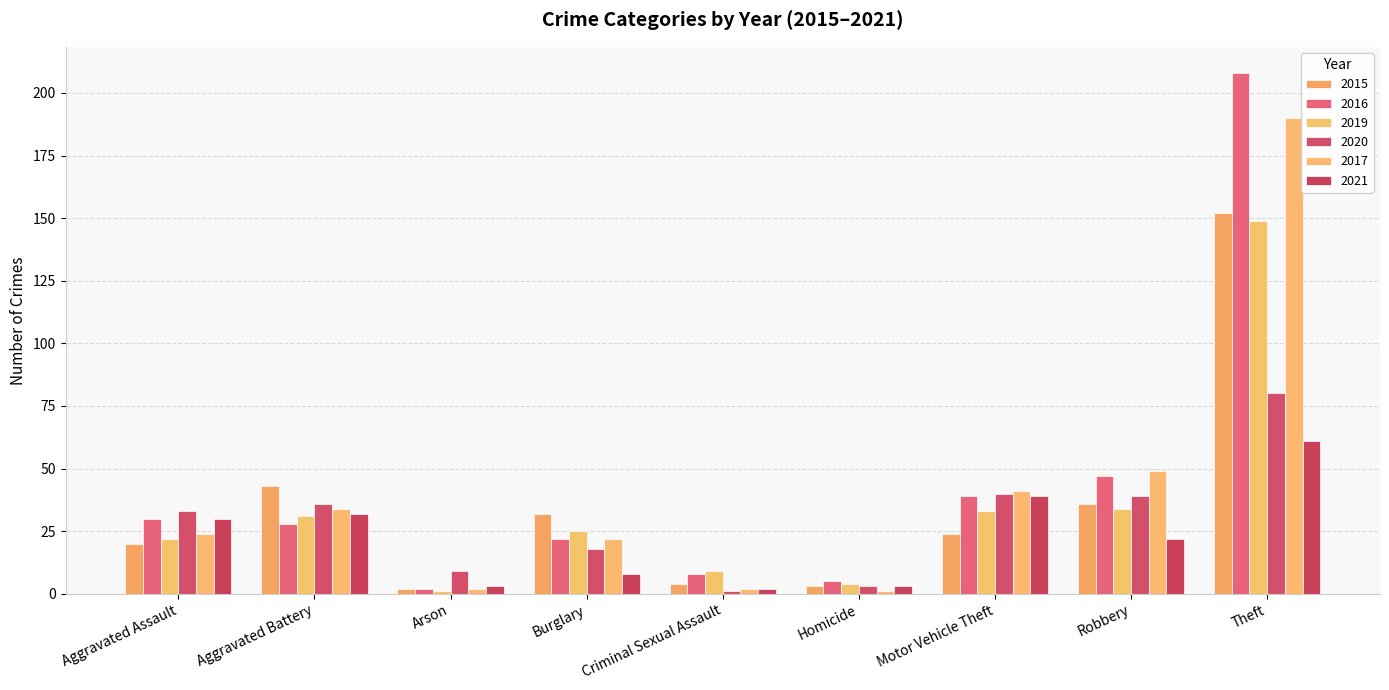

True or false: 2017 has a value of 22 at Burglary.

True